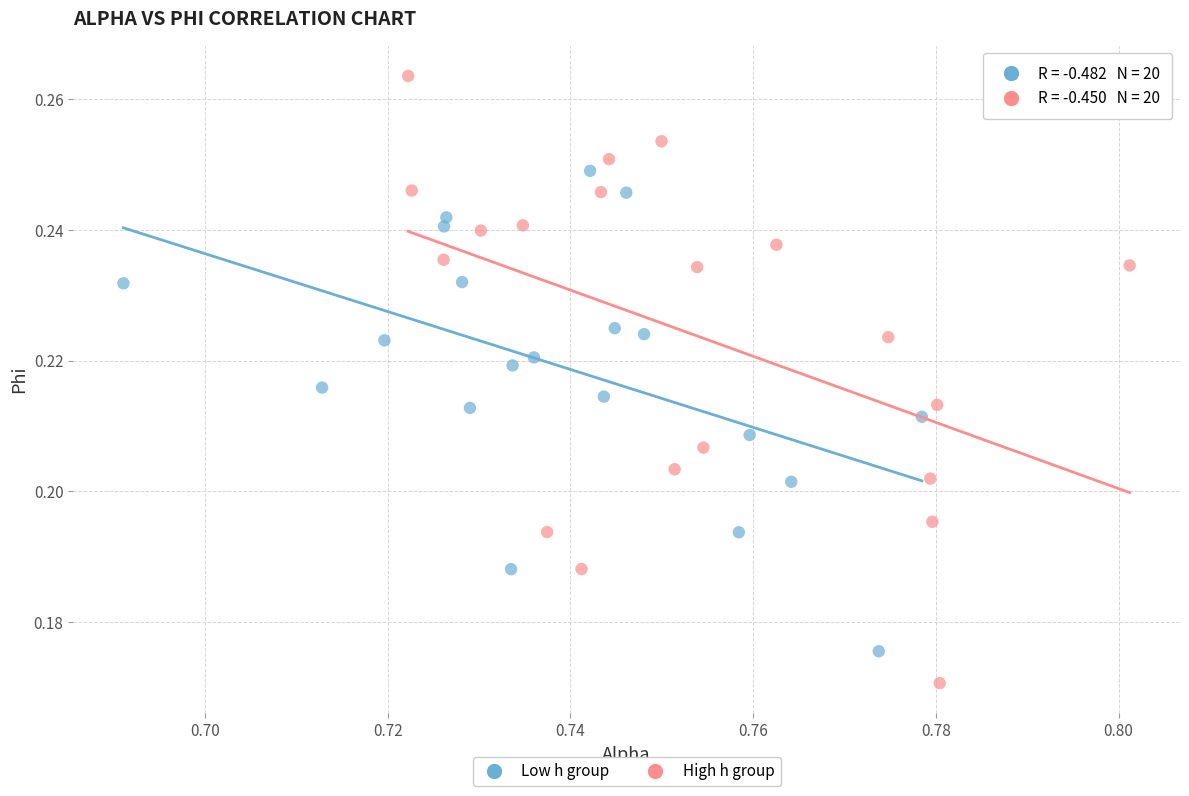

Which series reaches the maximum Y coordinate?

High h group